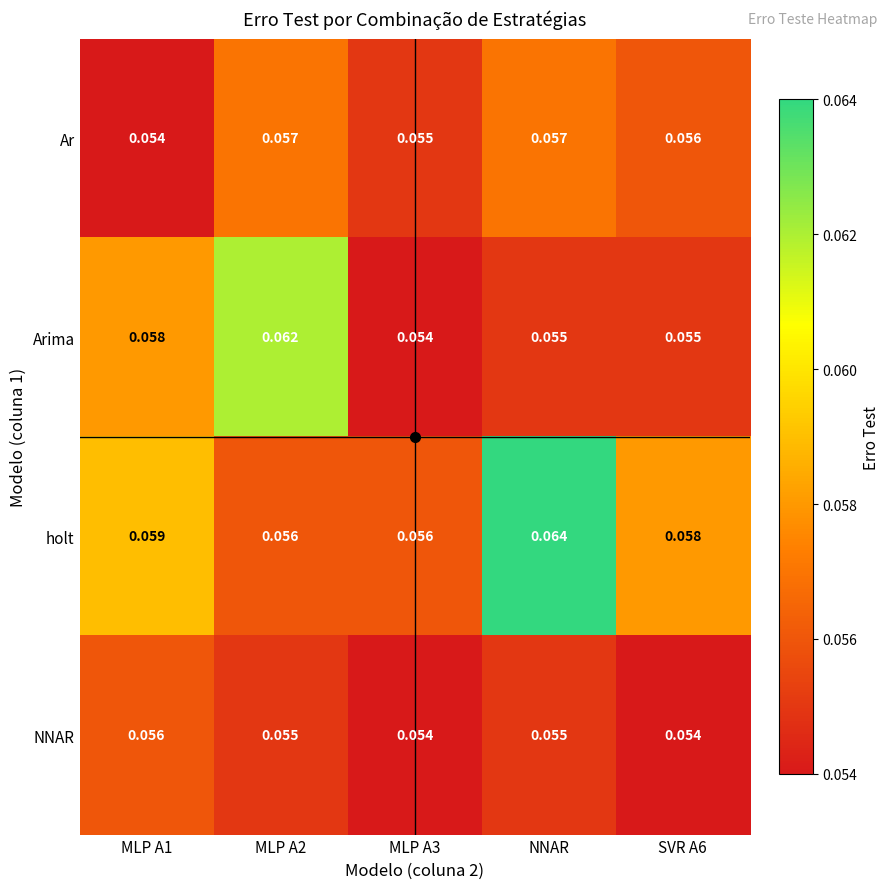

Rank the series at MLP A2 from highest to lowest value.

Arima, Ar, holt, NNAR